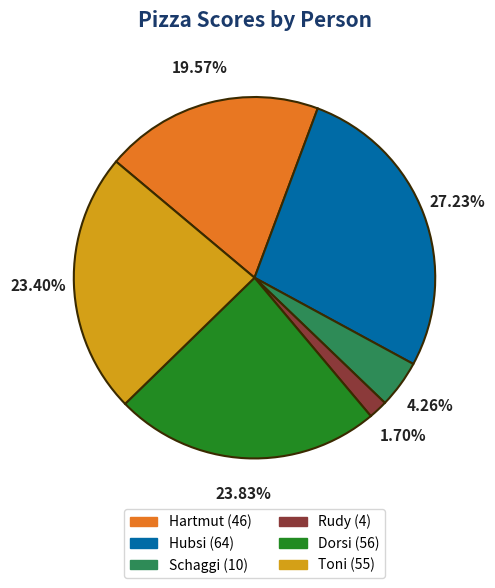

Does any single category account for the majority?

No